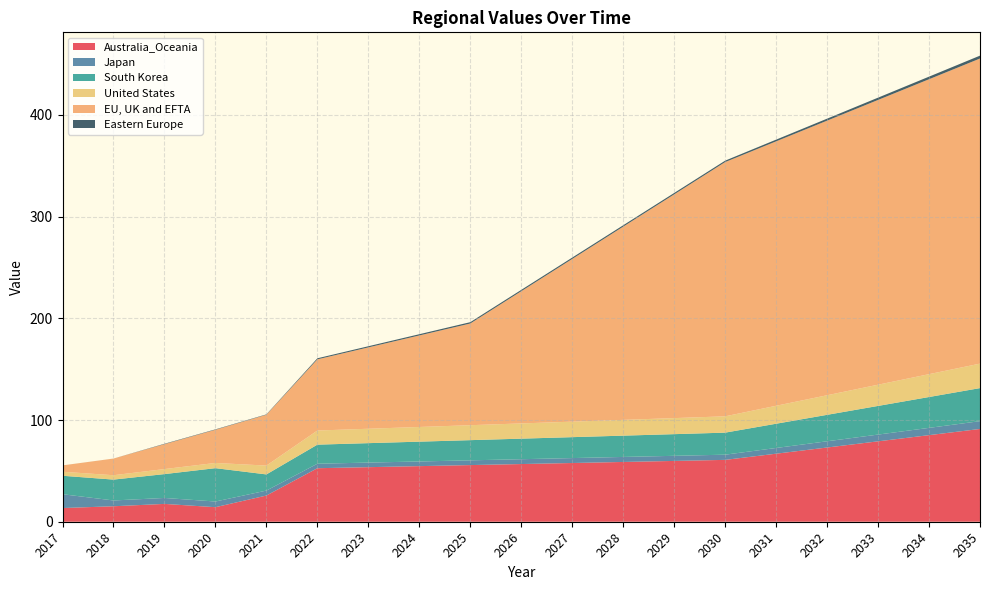

Reading left to right, extract all data points from this chart.

Australia_Oceania: 13.5	15.2	17.5	14.3	25.8	52.6	53.6	54.7	55.7	56.7	57.7	58.8	59.8	60.8	66.9	73.0	79.1	85.1	91.2
Japan: 13.6	5.7	5.8	5.6	4.9	4.4	4.5	4.6	4.7	4.8	4.8	4.9	5.0	5.1	5.6	6.1	6.6	7.2	7.7
South Korea: 18.1	20.5	23.5	32.8	15.9	18.8	19.1	19.5	19.8	20.2	20.6	20.9	21.3	21.7	23.8	26.0	28.2	30.3	32.5
United States: 3.9	4.3	4.9	5.1	8.7	13.9	14.2	14.4	14.7	15.0	15.2	15.5	15.8	16.1	17.7	19.3	20.9	22.5	24.1
EU, UK and EFTA: 6.2	16.4	24.5	32.6	50.0	70.0	80.0	90.0	100.0	130.0	160.0	190.0	220.0	250.0	260.0	270.0	280.0	290.0	300.0
Eastern Europe: 0.0	0.0	0.4	0.4	0.4	1.0	1.1	1.2	1.3	1.3	1.3	1.4	1.4	1.4	1.7	2.0	2.2	2.5	2.8